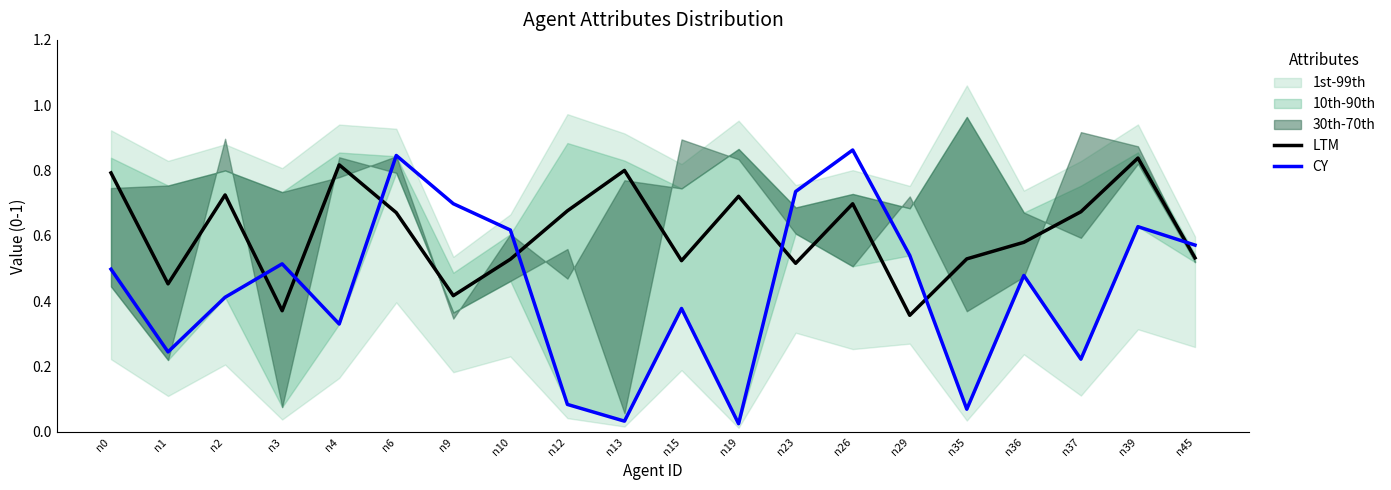

At how many categories does at least one series exceed 0?

20